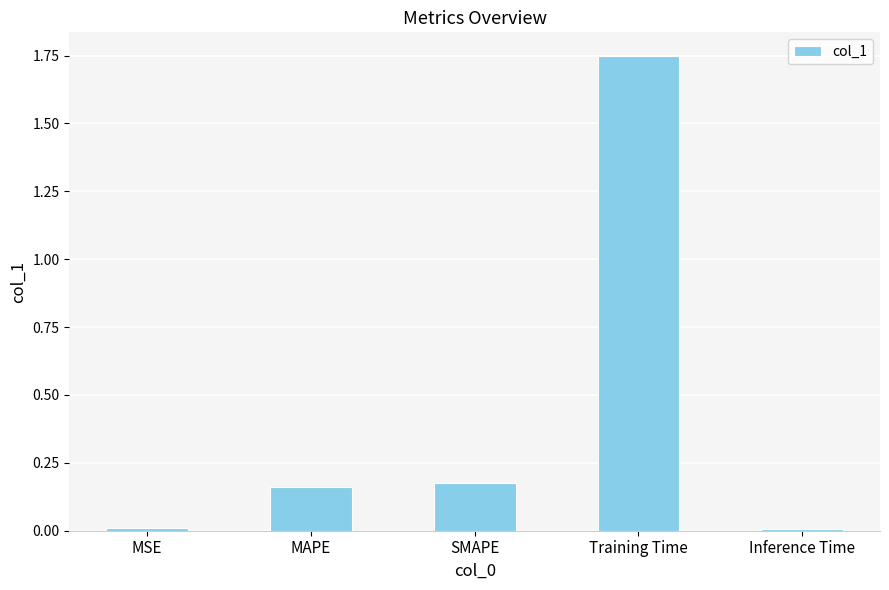

What is the average value?

0.4